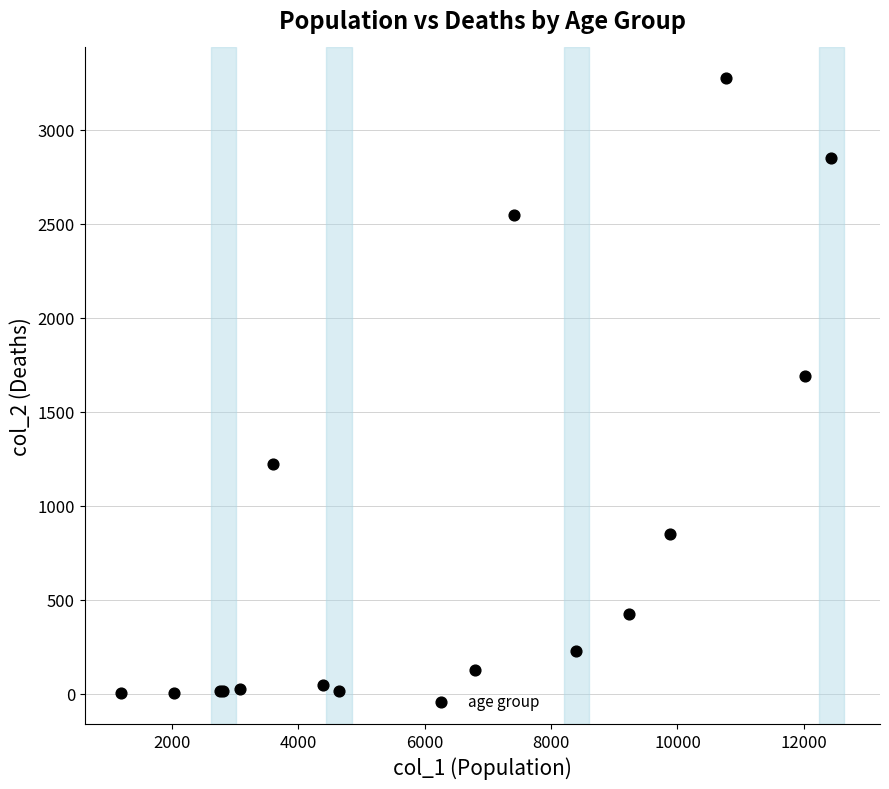

What Y value in the scatter plot is closest to 1638?

1690